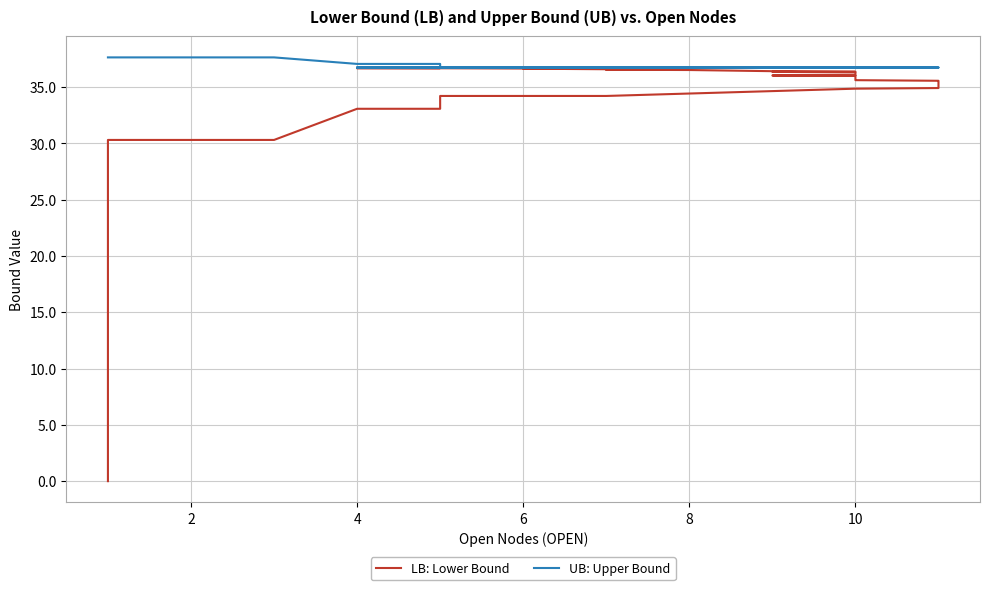

Is the value of LB: Lower Bound at 37 greater than the value of UB: Upper Bound at 38?

No